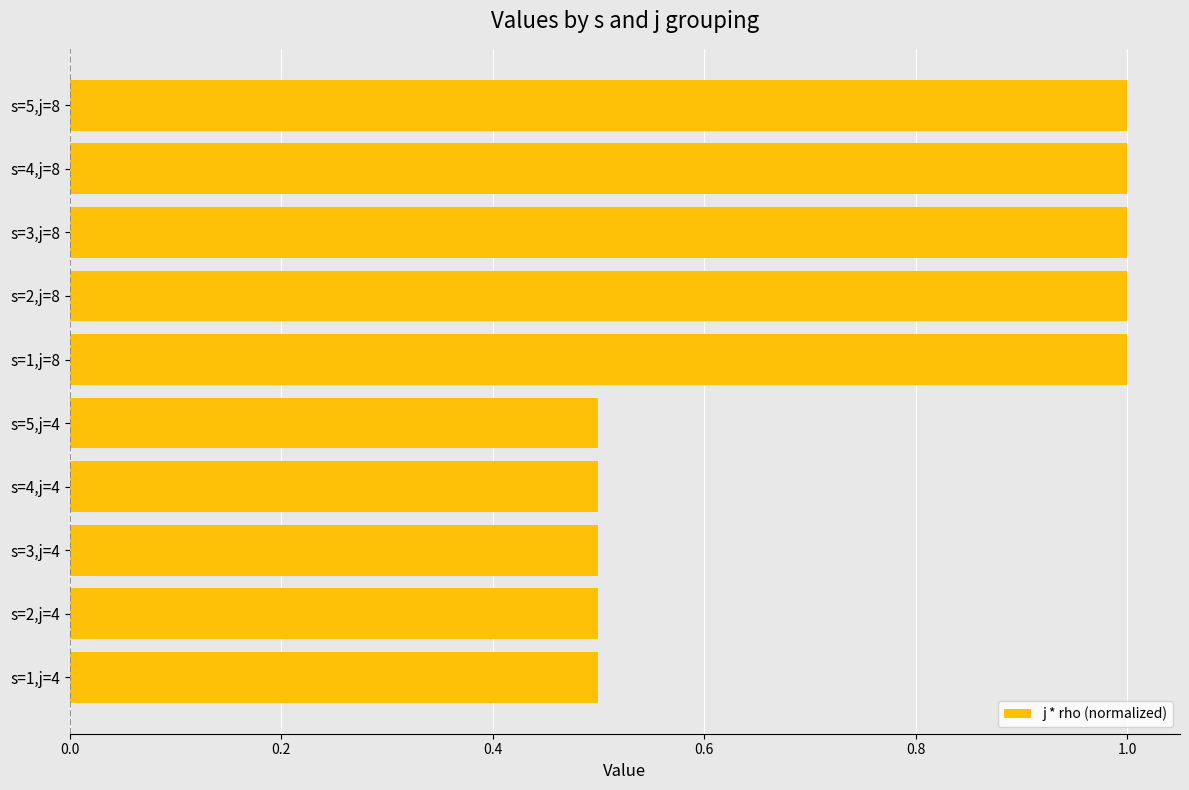

Reading top to bottom, what are all the values shown in this chart?

1.0	1.0	1.0	1.0	1.0	0.5	0.5	0.5	0.5	0.5